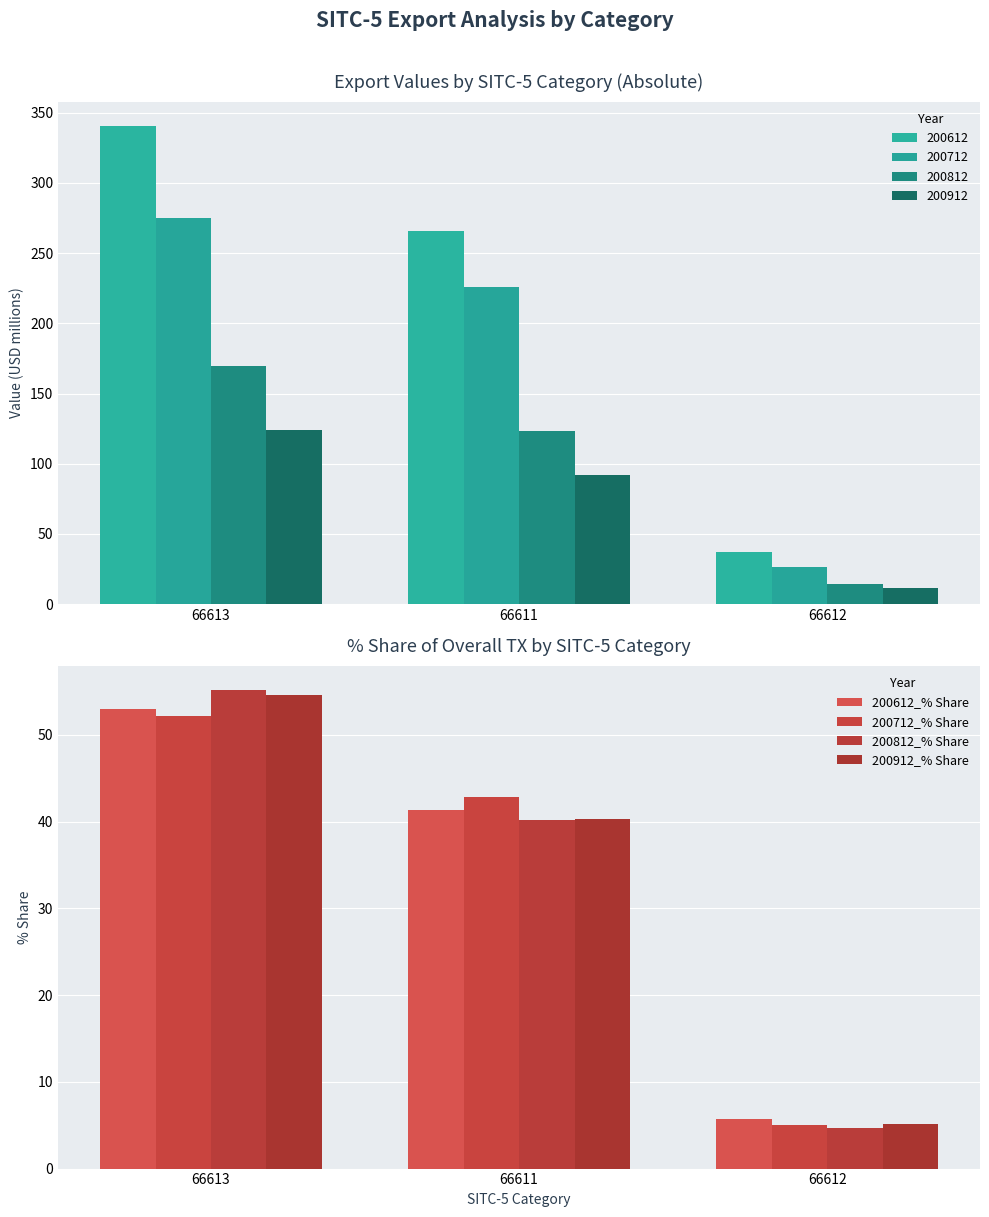

What is the average value of the 200612_% Share series?

33.3